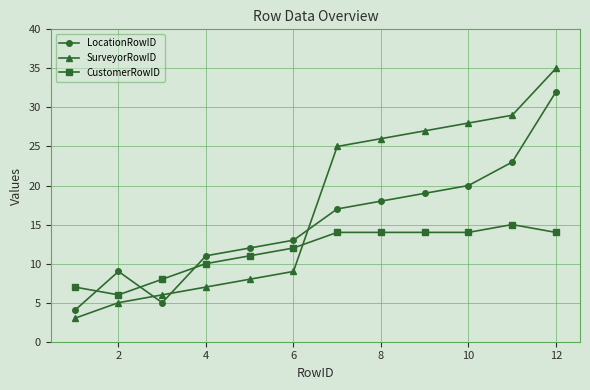

At how many categories does at least one series exceed 21?

6